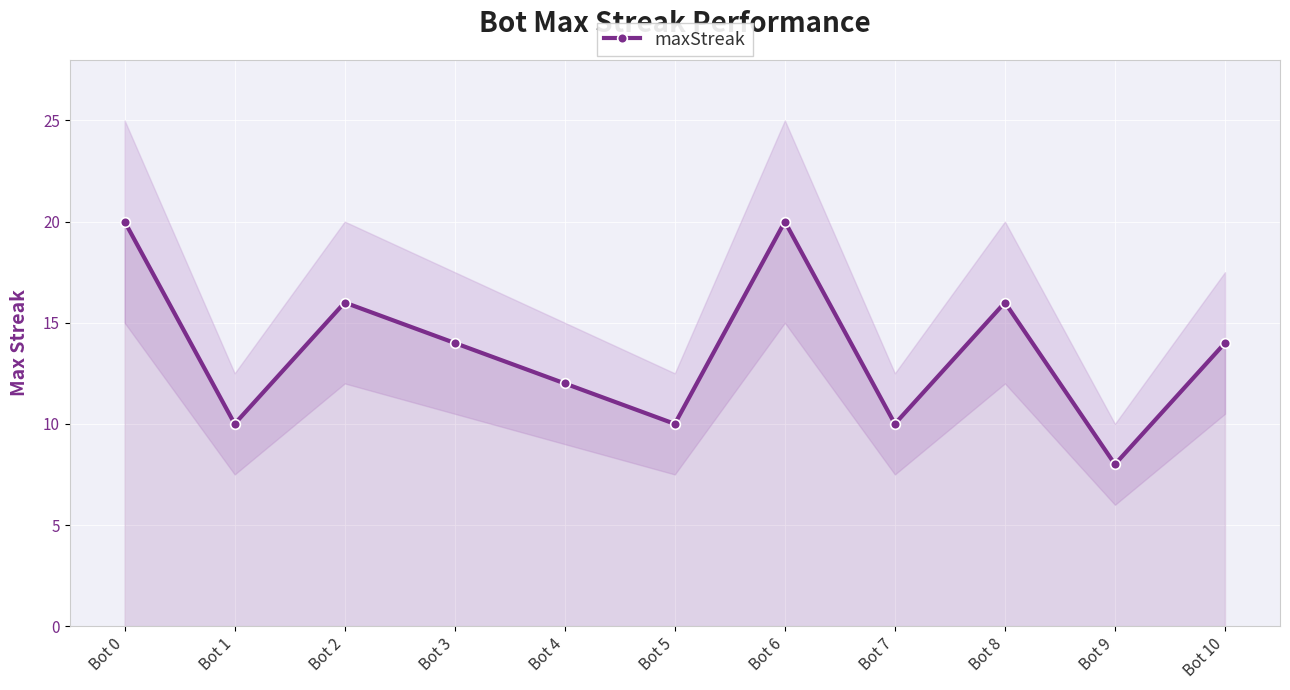

True or false: the data shows 28 at Bot 0.

False